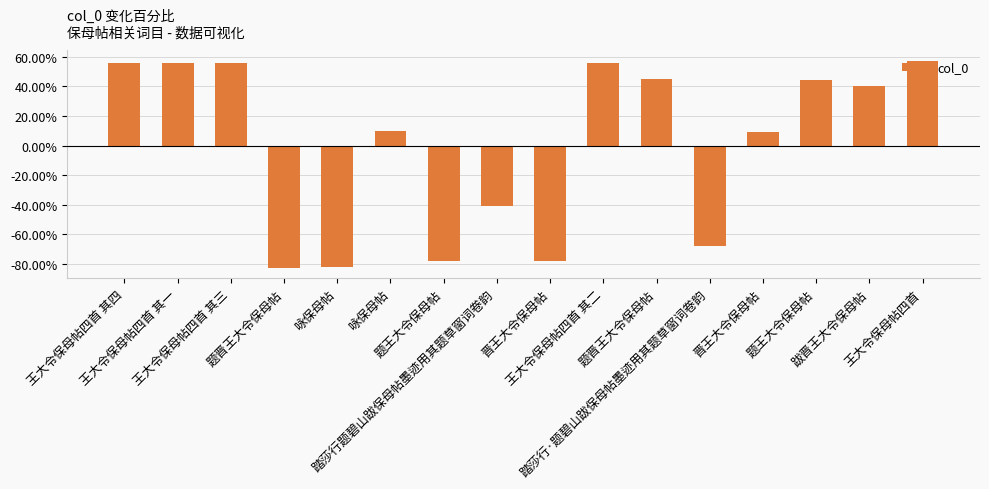

What value does the data have at 题晋王大令保母帖?

-82.8